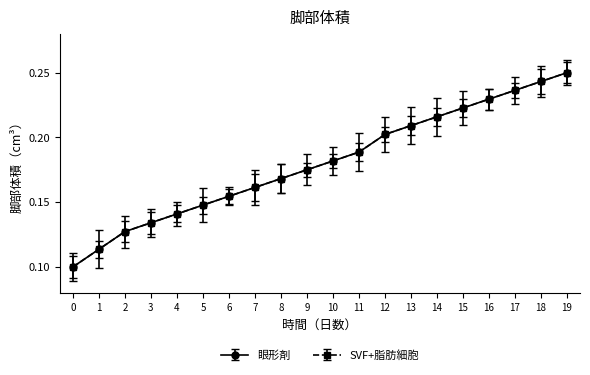

Is this an area chart (filled region under the line)?

No